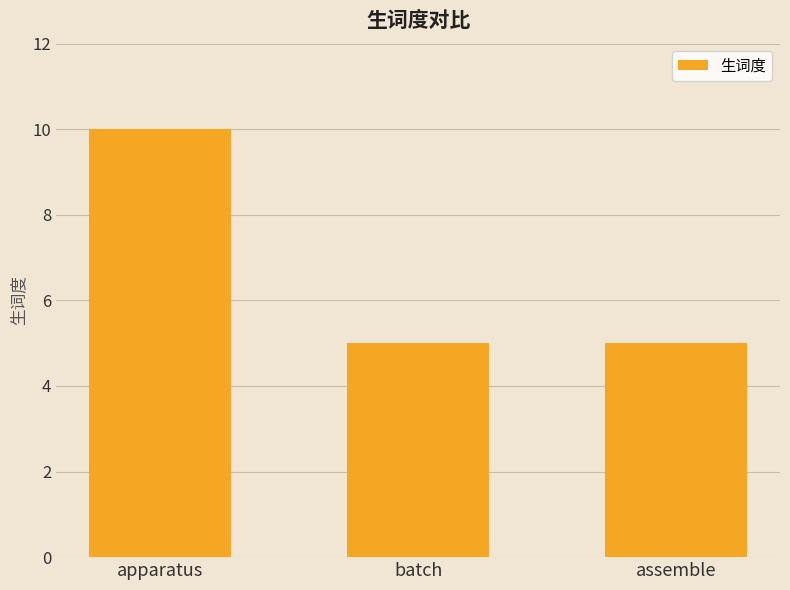

How many bars are there in total?

3